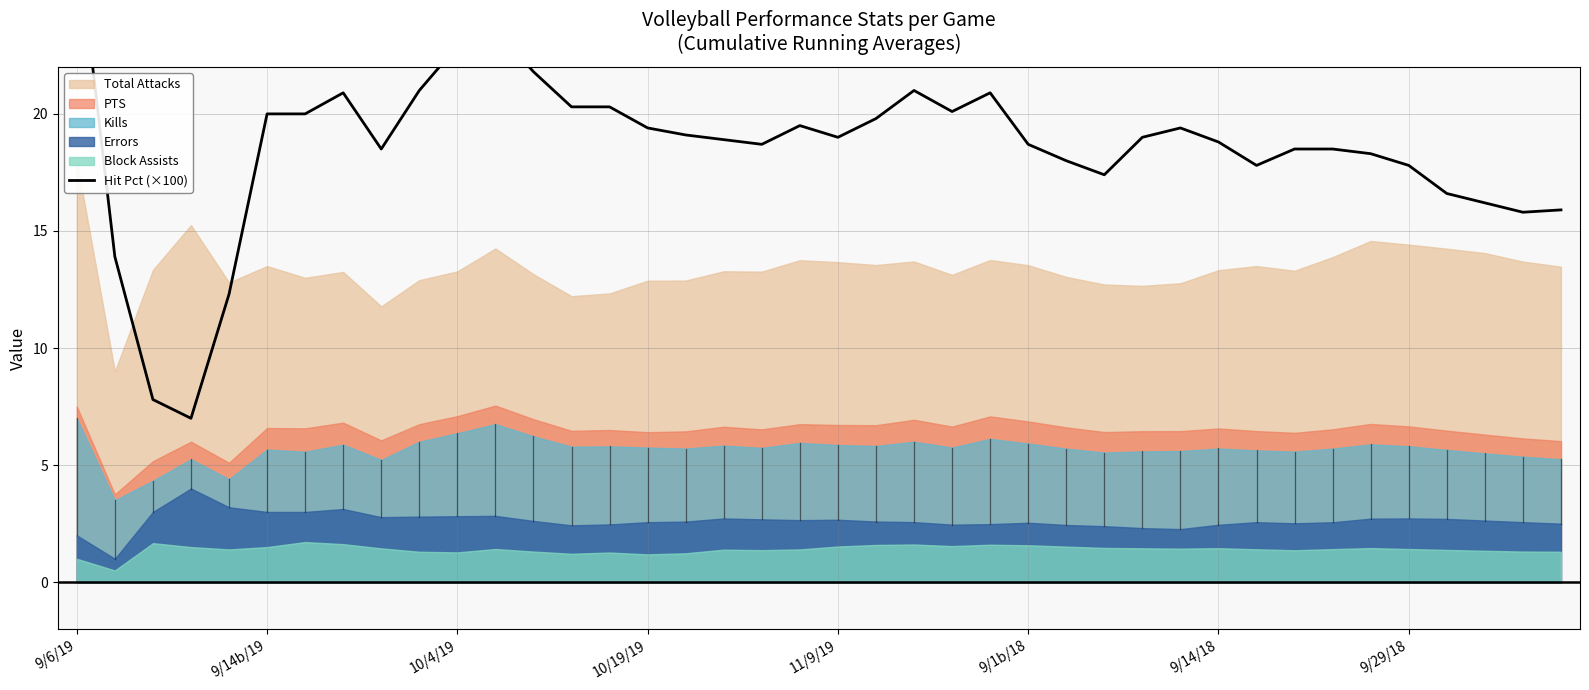

What position from the right is 27?

13